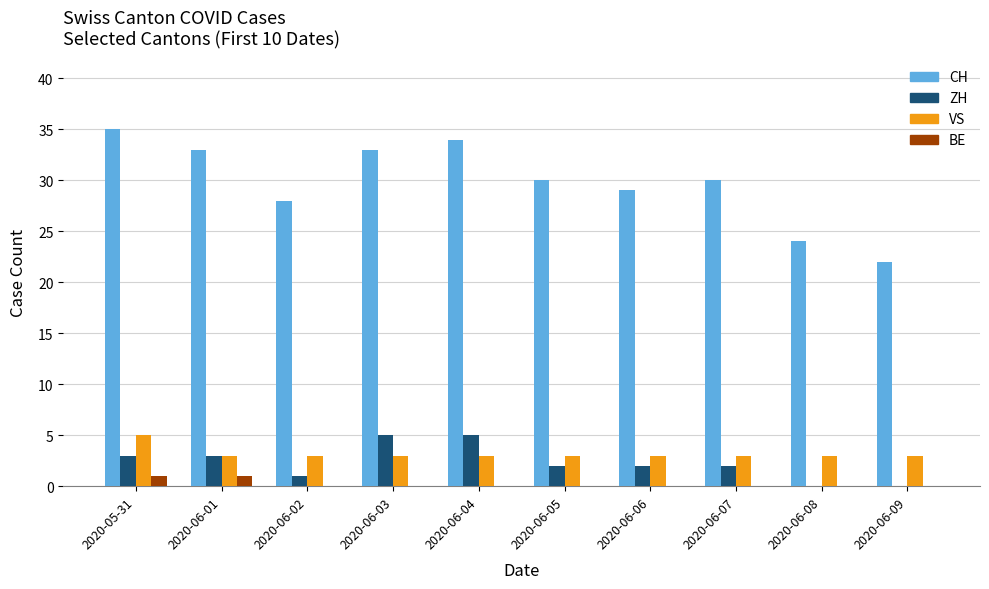

Reading left to right, transcribe all the data shown in this chart.

CH: 2020-05-31=35	2020-06-01=33	2020-06-02=28	2020-06-03=33	2020-06-04=34	2020-06-05=30	2020-06-06=29	2020-06-07=30	2020-06-08=24	2020-06-09=22
ZH: 2020-05-31=3	2020-06-01=3	2020-06-02=1	2020-06-03=5	2020-06-04=5	2020-06-05=2	2020-06-06=2	2020-06-07=2	2020-06-08=0	2020-06-09=0
VS: 2020-05-31=5	2020-06-01=3	2020-06-02=3	2020-06-03=3	2020-06-04=3	2020-06-05=3	2020-06-06=3	2020-06-07=3	2020-06-08=3	2020-06-09=3
BE: 2020-05-31=1	2020-06-01=1	2020-06-02=0	2020-06-03=0	2020-06-04=0	2020-06-05=0	2020-06-06=0	2020-06-07=0	2020-06-08=0	2020-06-09=0